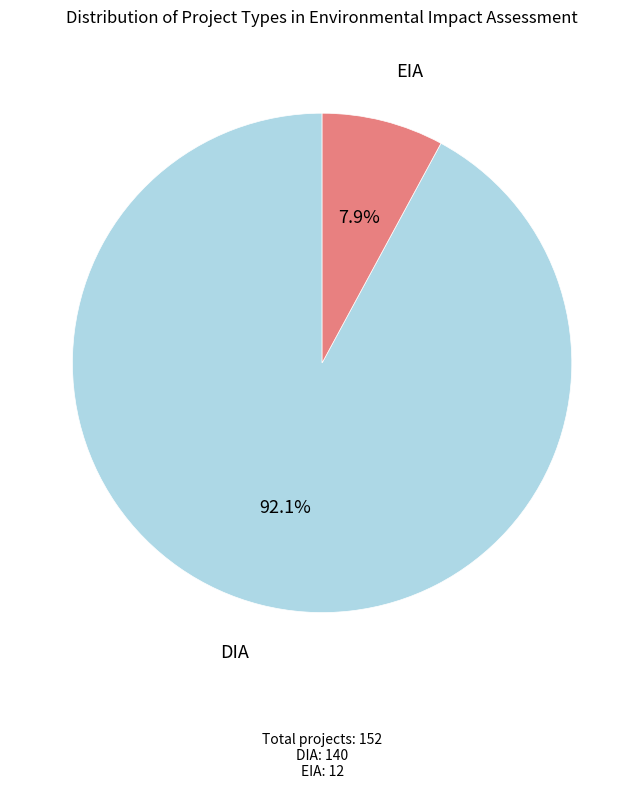

Is there a majority slice in this chart?

Yes